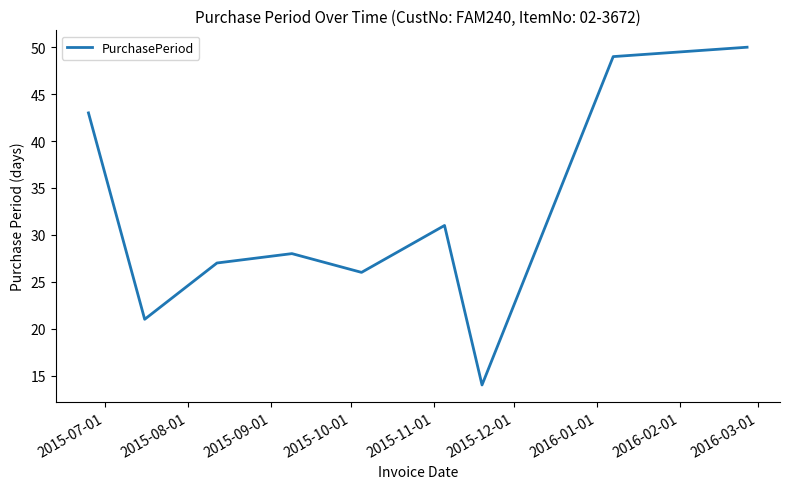

What is the maximum value shown in the chart?

50